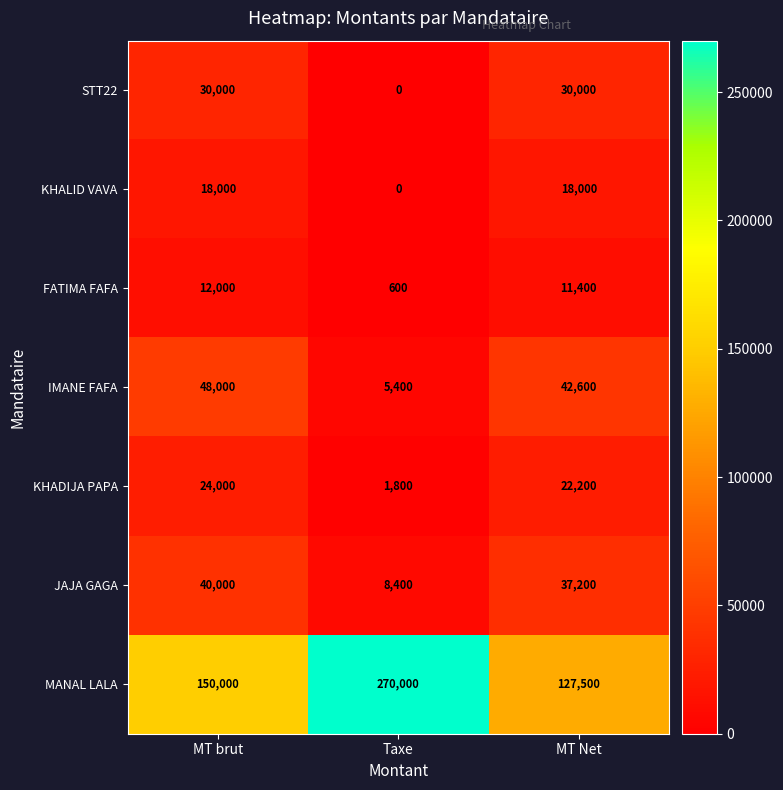

Which category has the lowest value across all series?

Taxe